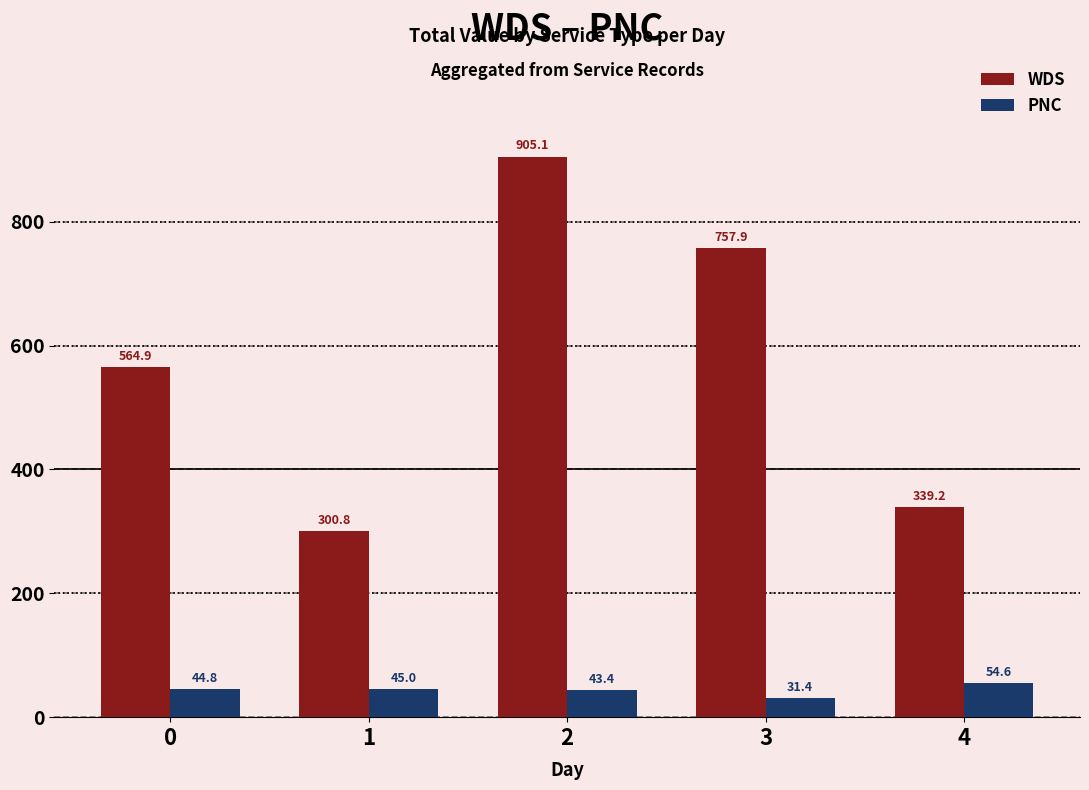

Rank the series at 2 from lowest to highest value.

PNC, WDS